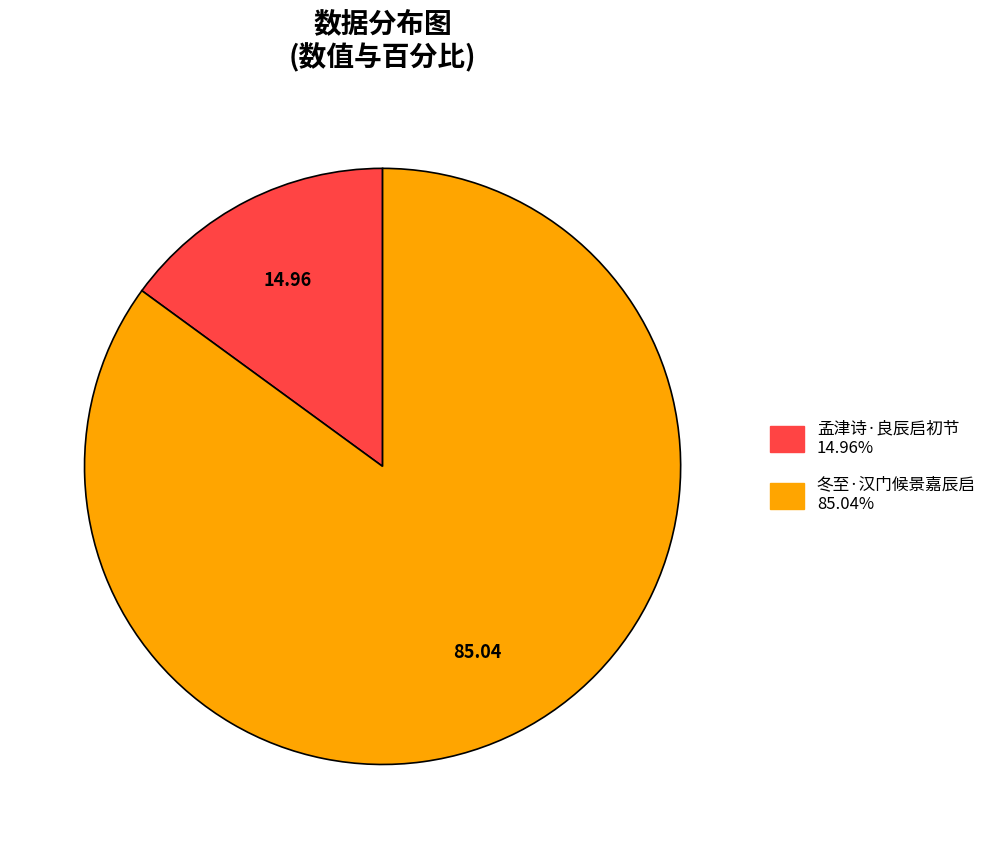

Which category has the smallest portion of the pie?

孟津诗·良辰启初节